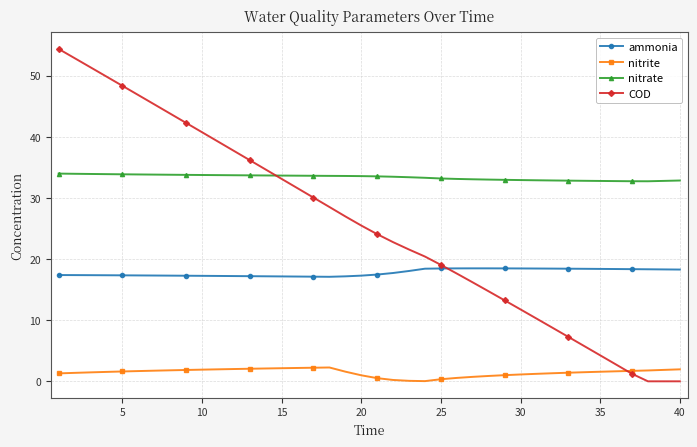

Which series has the widest spread of values?

COD